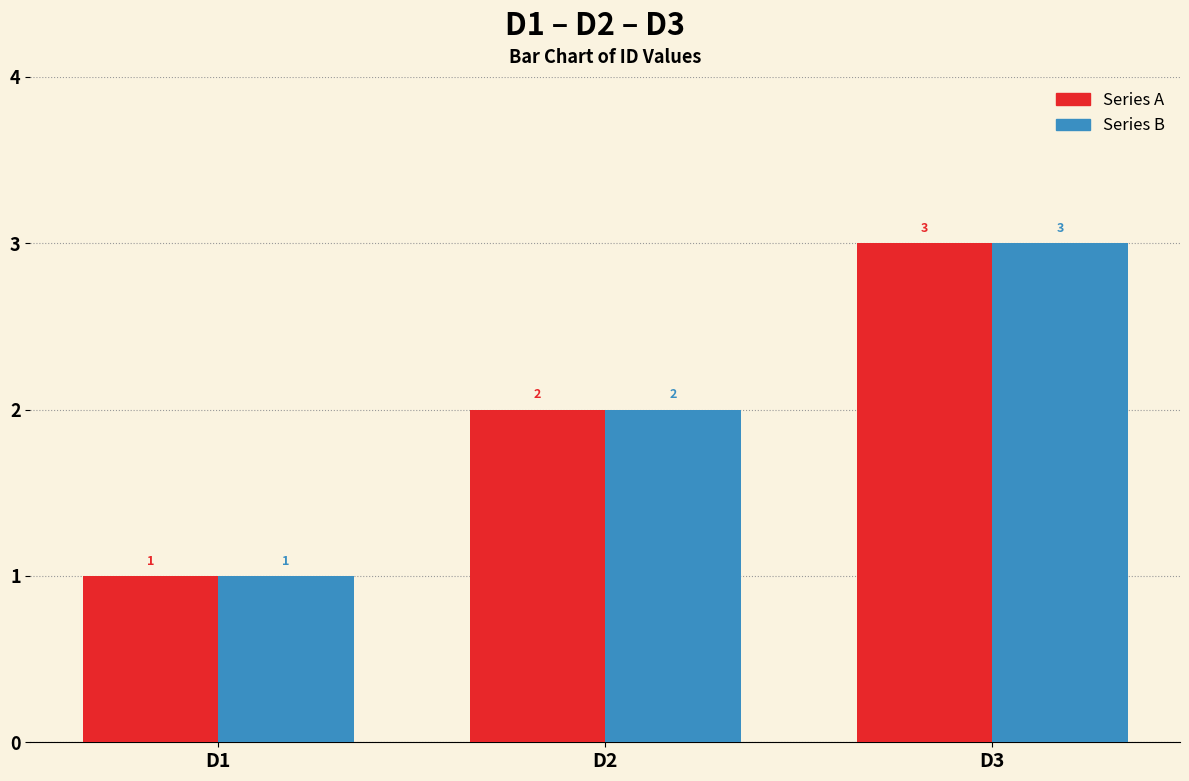

What is the difference between the maximum and minimum values?

2